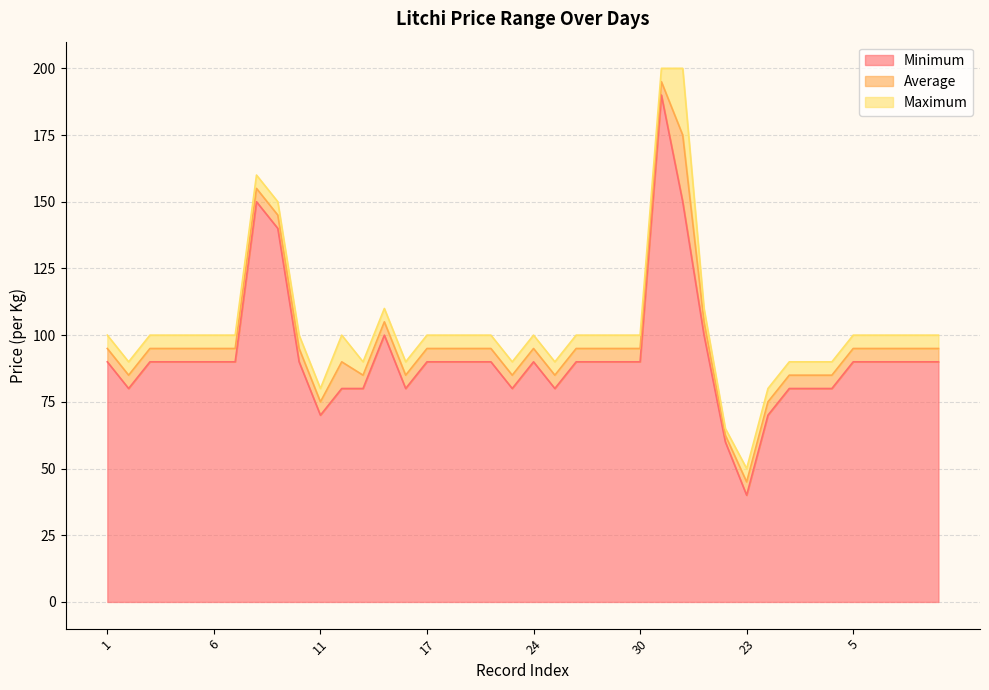

How many interior local valleys does the Maximum series have?

7